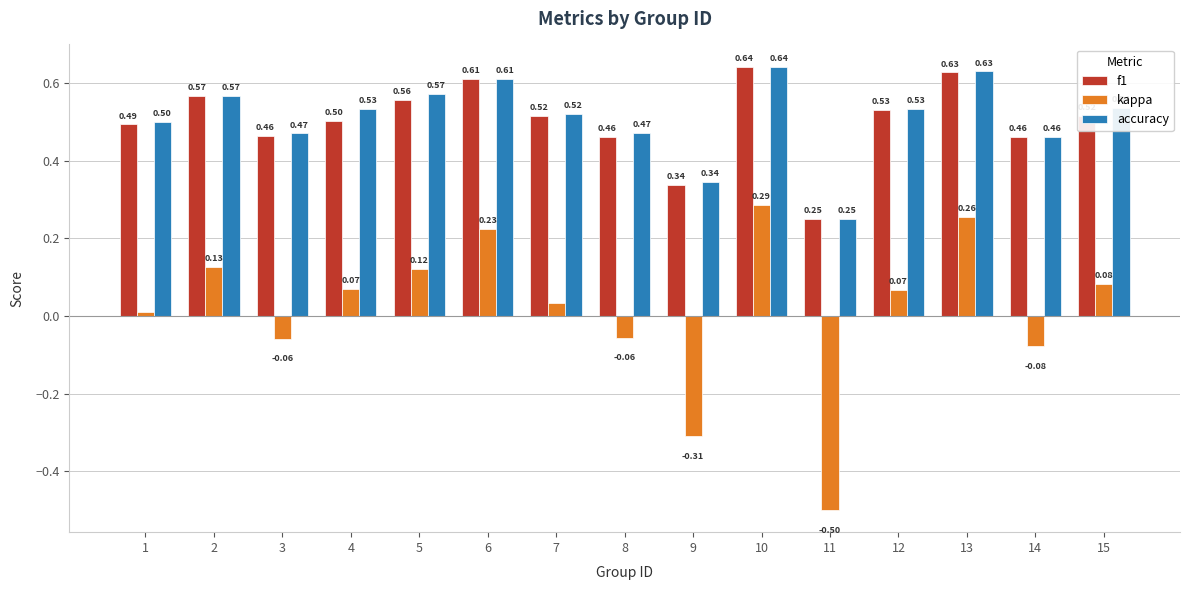

What is the total value across all series at 4?

1.1